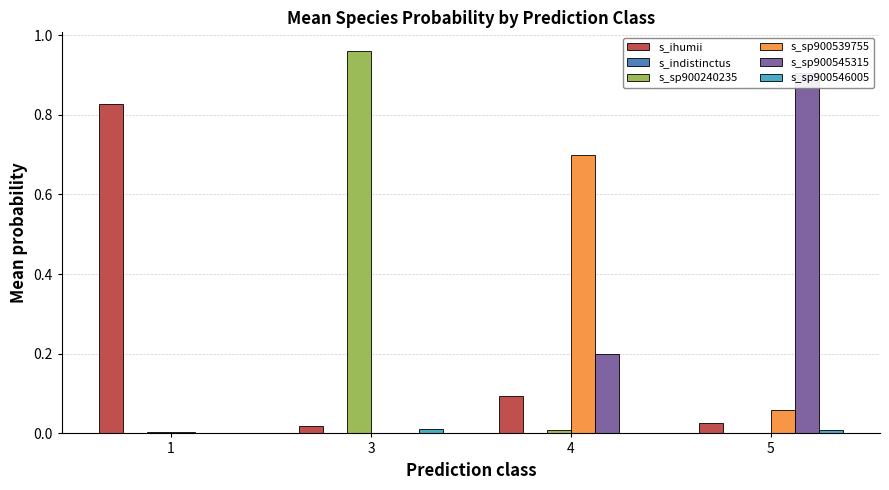

Reading right to left, what are all the values shown in this chart?

s_ihumii: 5=0.0	4=0.1	3=0.0	1=0.8
s_indistinctus: 5=0.0	4=0.0	3=0.0	1=0.0
s_sp900240235: 5=0.0	4=0.0	3=1.0	1=0.0
s_sp900539755: 5=0.1	4=0.7	3=0.0	1=0.0
s_sp900545315: 5=0.9	4=0.2	3=0.0	1=0.0
s_sp900546005: 5=0.0	4=0.0	3=0.0	1=0.0